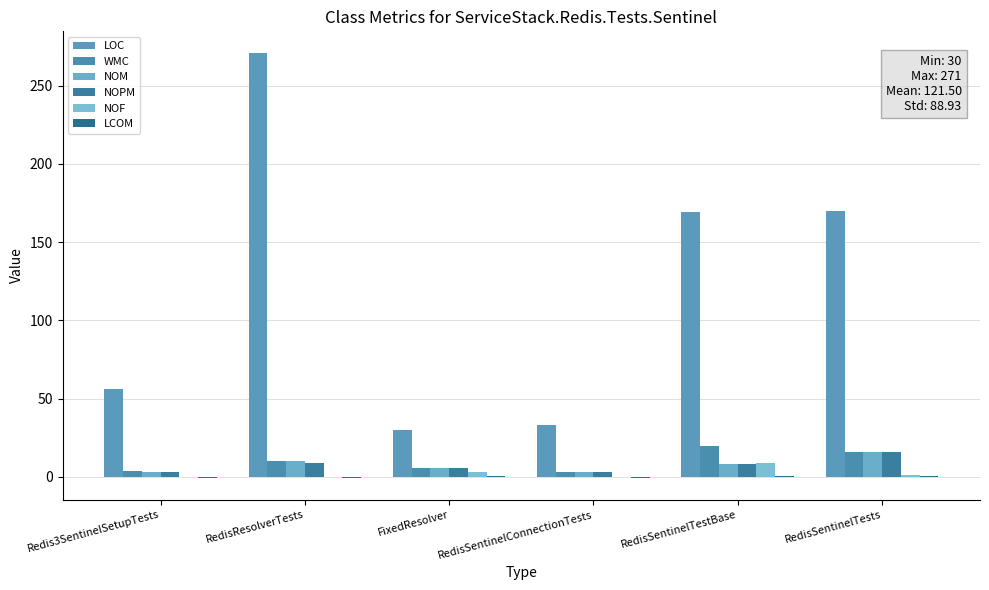

What is the sum of the LCOM values at Redis3SentinelSetupTests and RedisSentinelTestBase?

-0.6